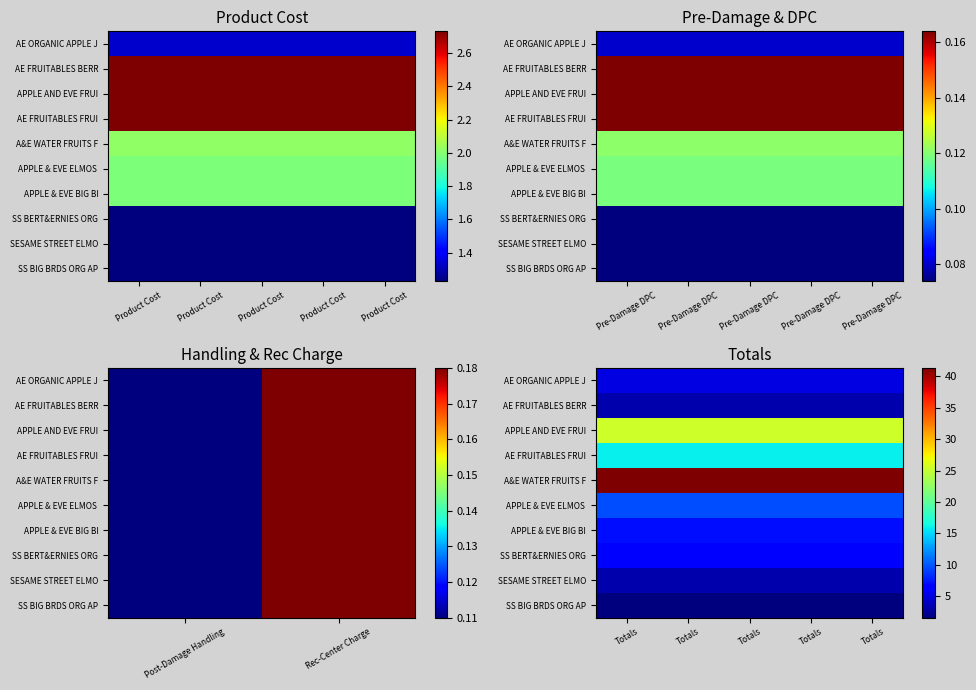

True or false: SS BIG BRDS ORG AP has a value of 0.4 at Totals.

False